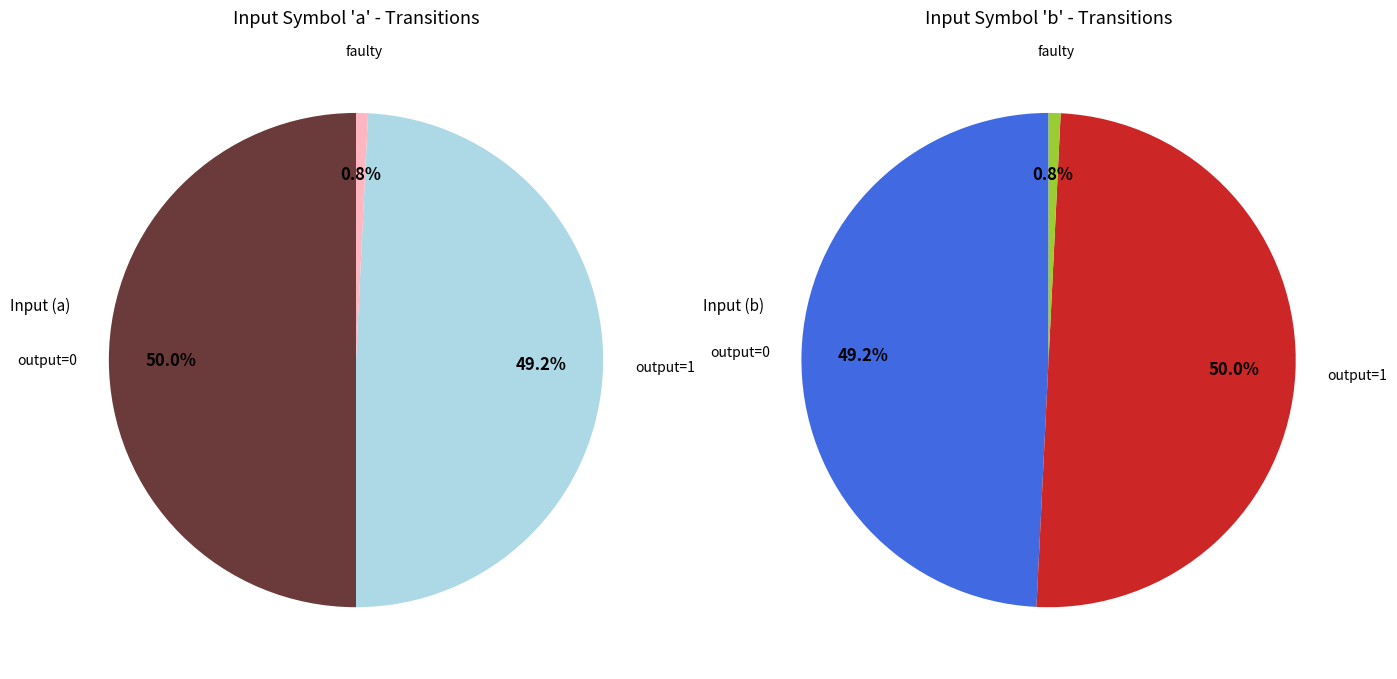

How much of the chart is everything except 0?

50.0%